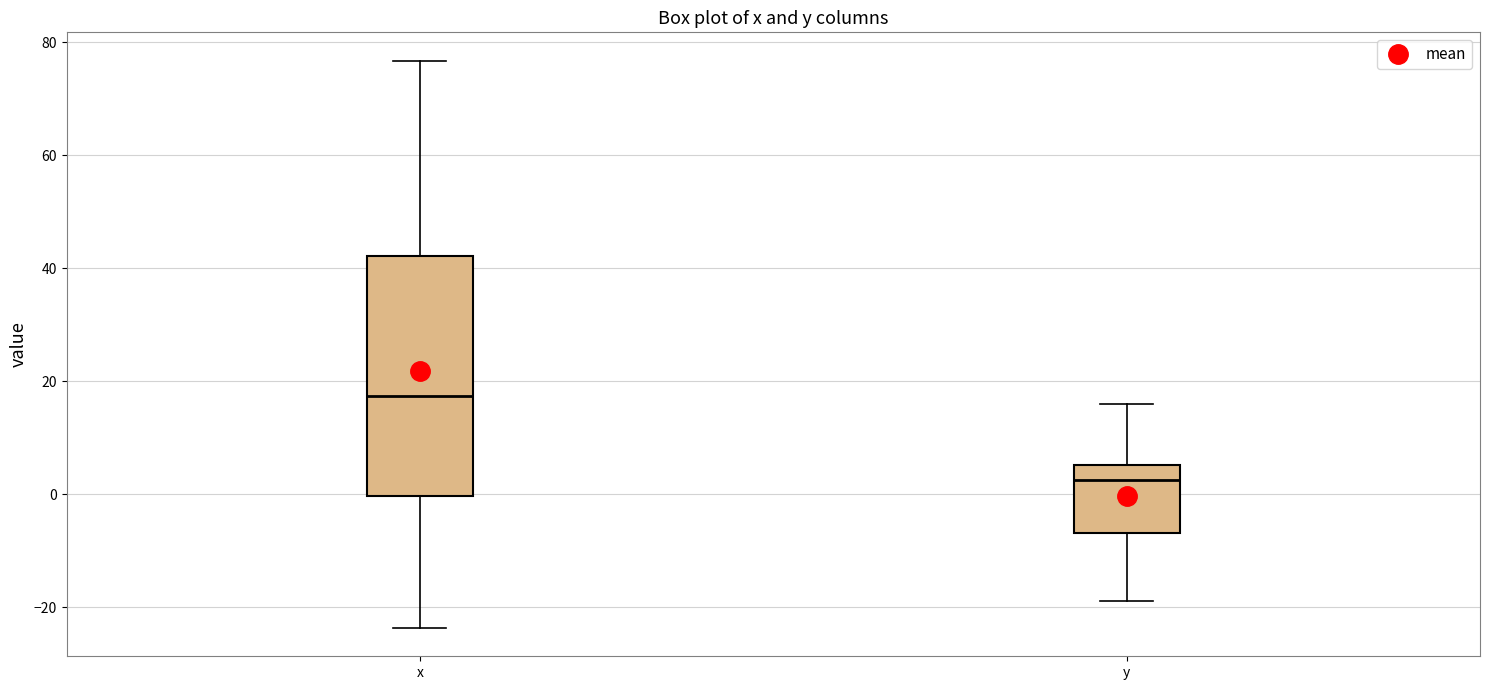

Reading left to right, read every box against the y-axis: the position of its median line, the range the box covers, and the ends of its whiskers. The values are not printed on the chart, so give them approximately, as read against the axis.

x: median 18, box 0 to 42, whiskers -24 to 76
y: median 2, box -6 to 6, whiskers -18 to 16